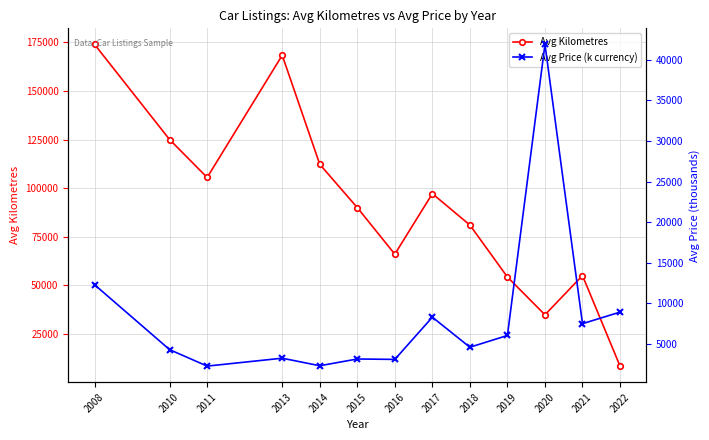

List the labels in order of Avg Kilometres value, smallest first.

2022, 2020, 2019, 2021, 2016, 2018, 2015, 2017, 2011, 2014, 2010, 2013, 2008